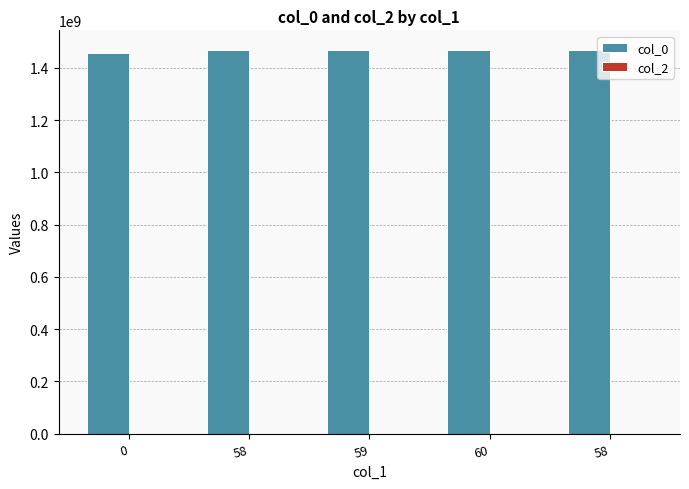

Does the chart contain stacked bars?

No